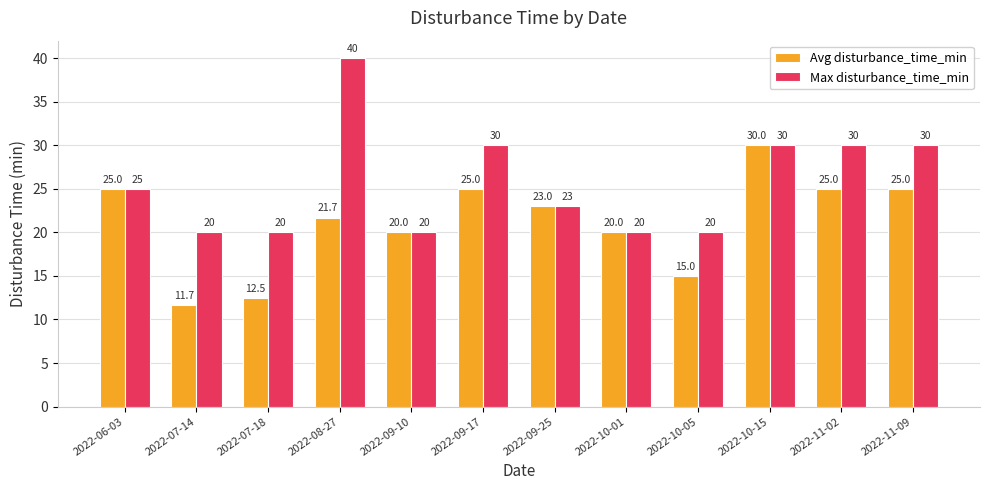

Which category has the lowest value in the Avg disturbance_time_min series?

2022-07-14